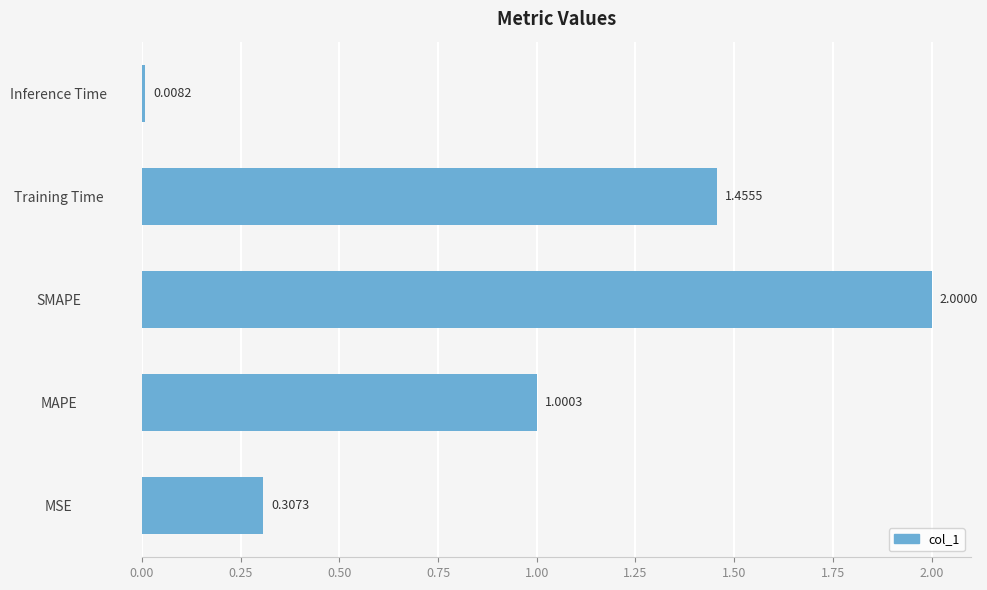

Where is the data nearest to the value 1?

MAPE